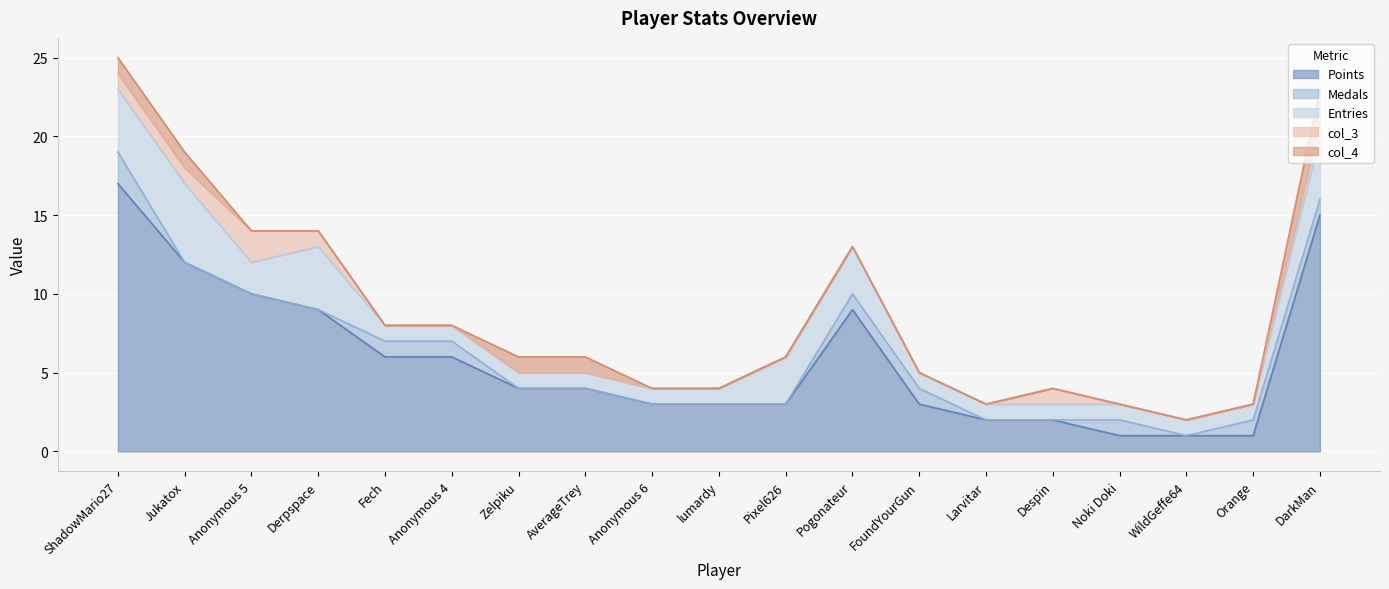

What is the maximum value shown in the chart?

17